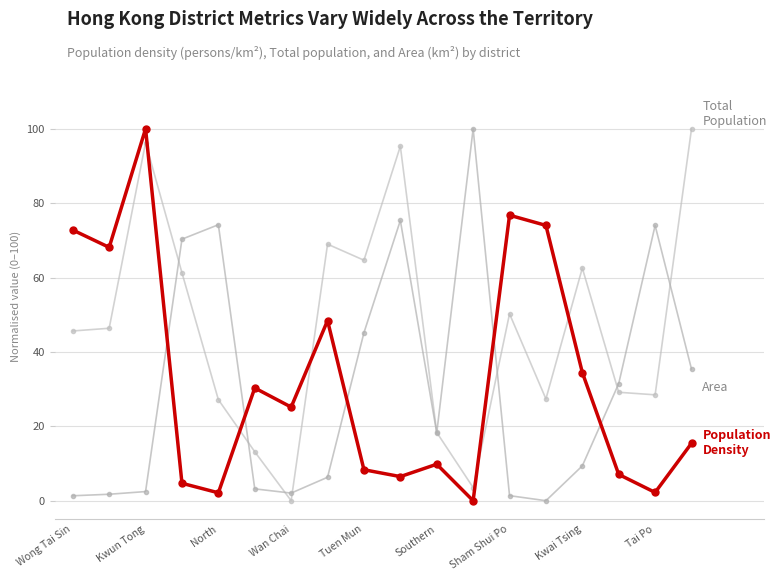

Count the number of data series in this chart.

3